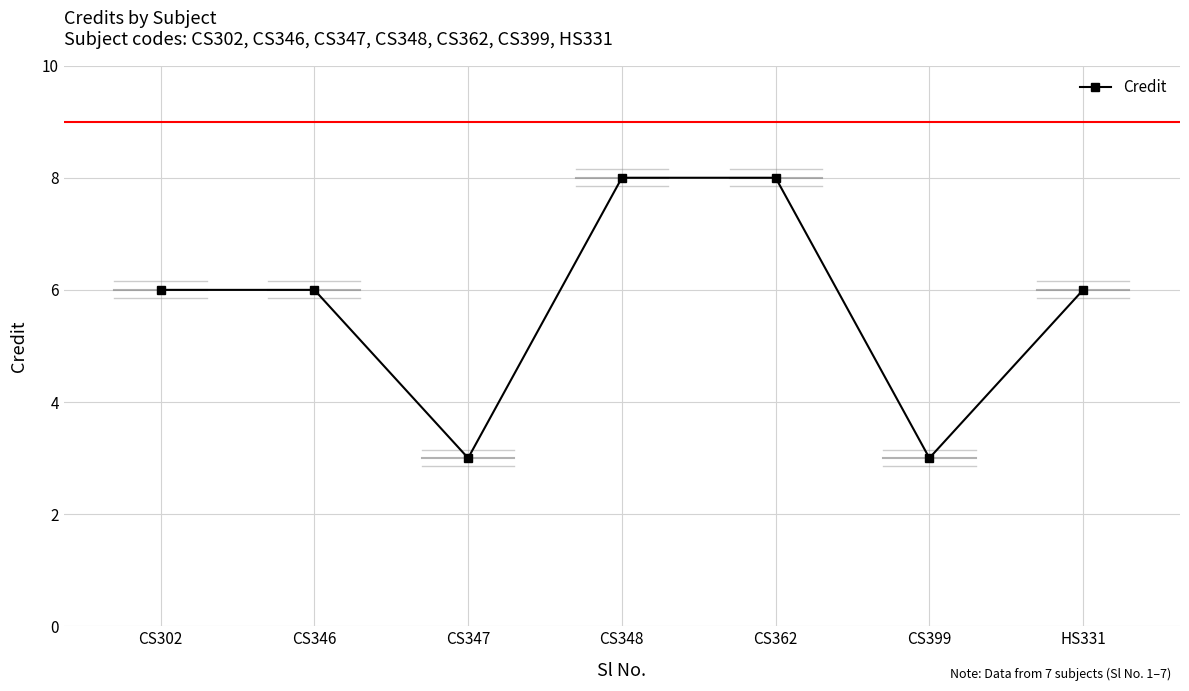

Which has a higher value, CS348 or CS347?

CS348